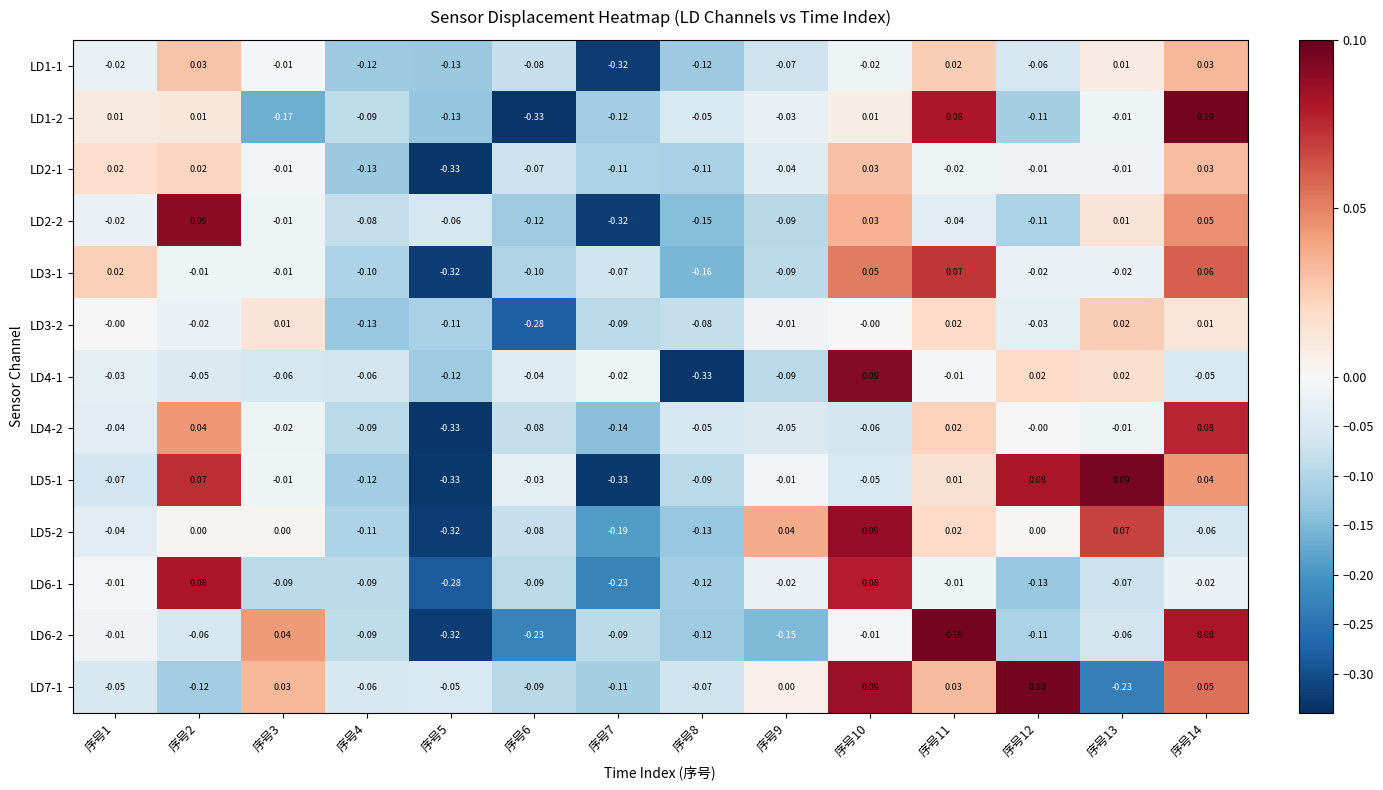

Is the value of LD4-2 at 序号4 greater than the value of LD6-2 at 序号11?

No